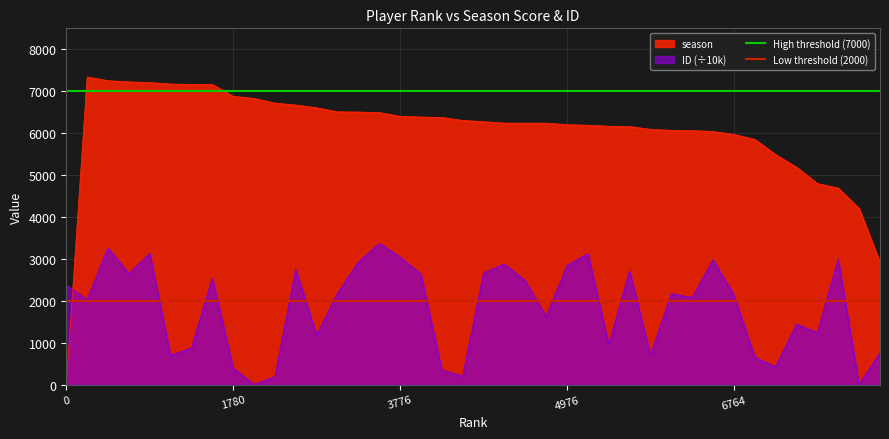

What is the approximate value of Low threshold (2000) at 0?

2000